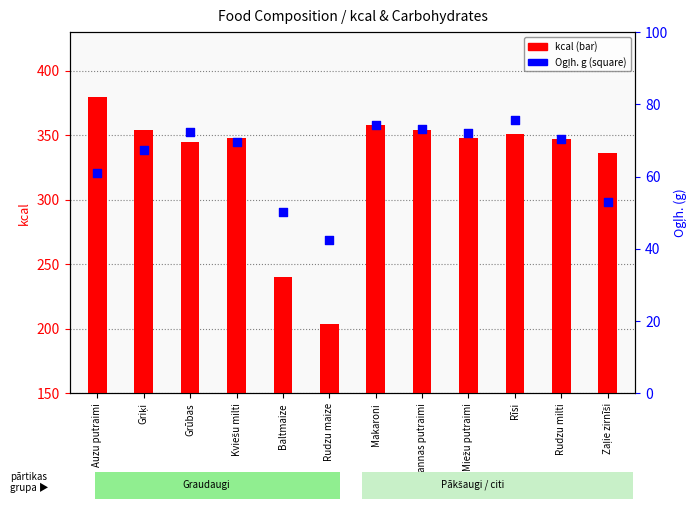

Which series has the largest Y range (max minus min)?

kcal